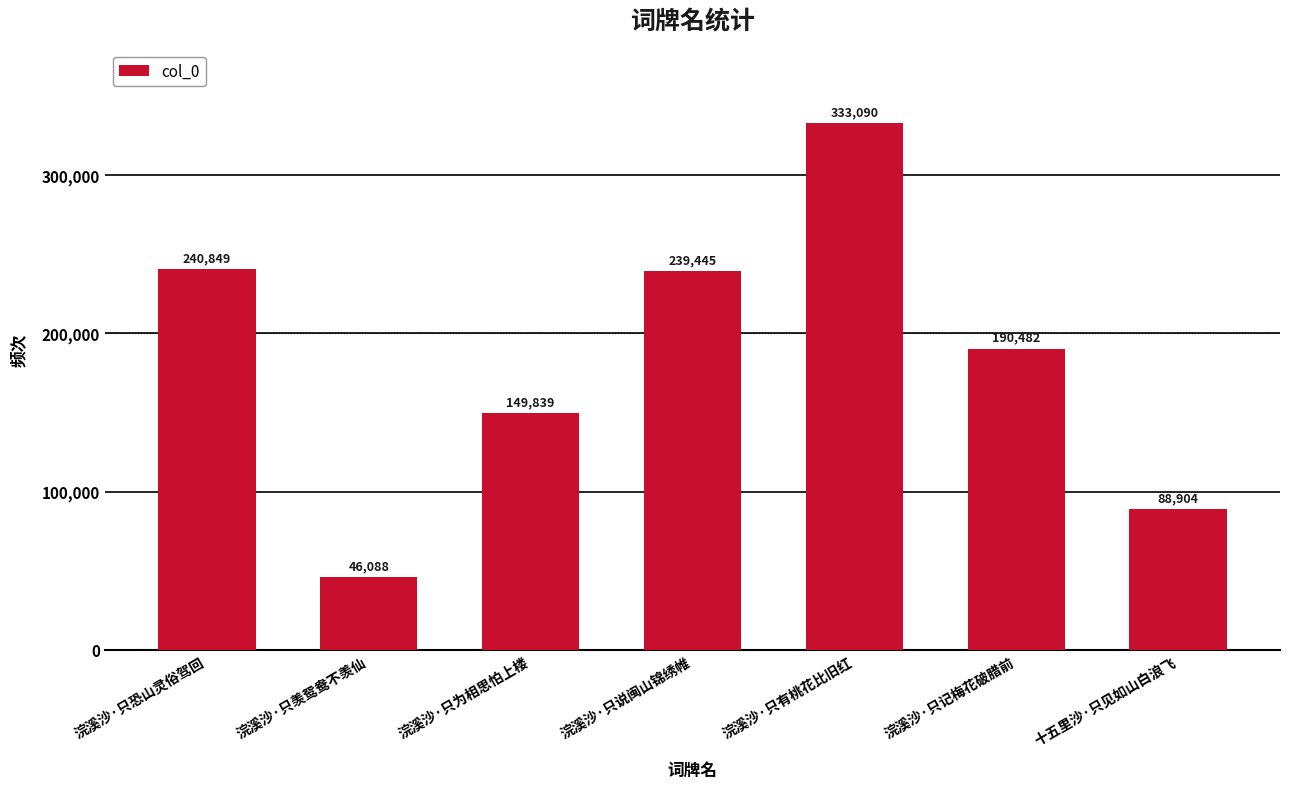

What is the label of the 4th bar from the left?

浣溪沙·只说闽山锦绣帷